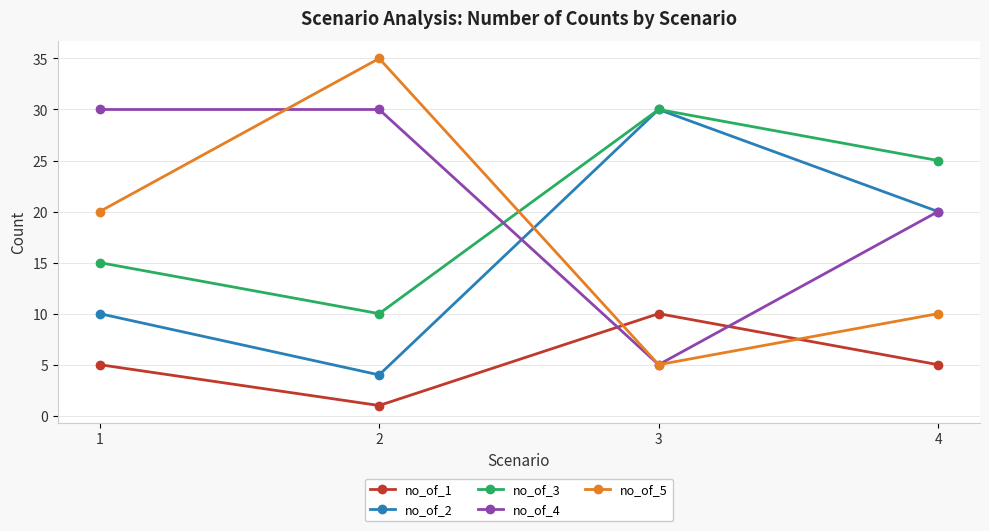

List the labels in order of no_of_3 value, largest first.

3, 4, 1, 2